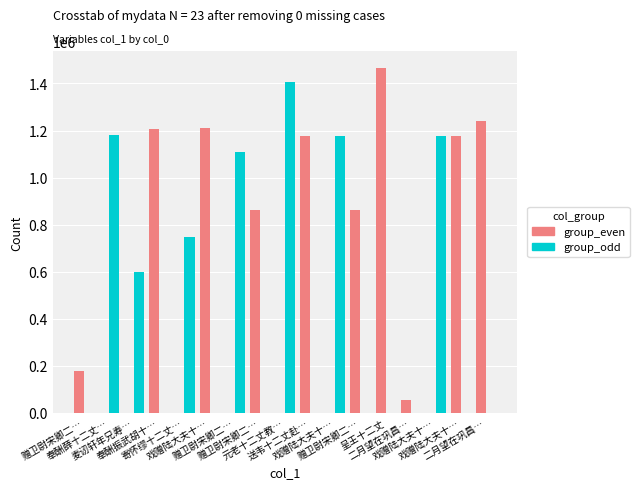

What is the difference between the group_odd values at 赠卫尉宋卿二… and 呈王十二丈?

1106913